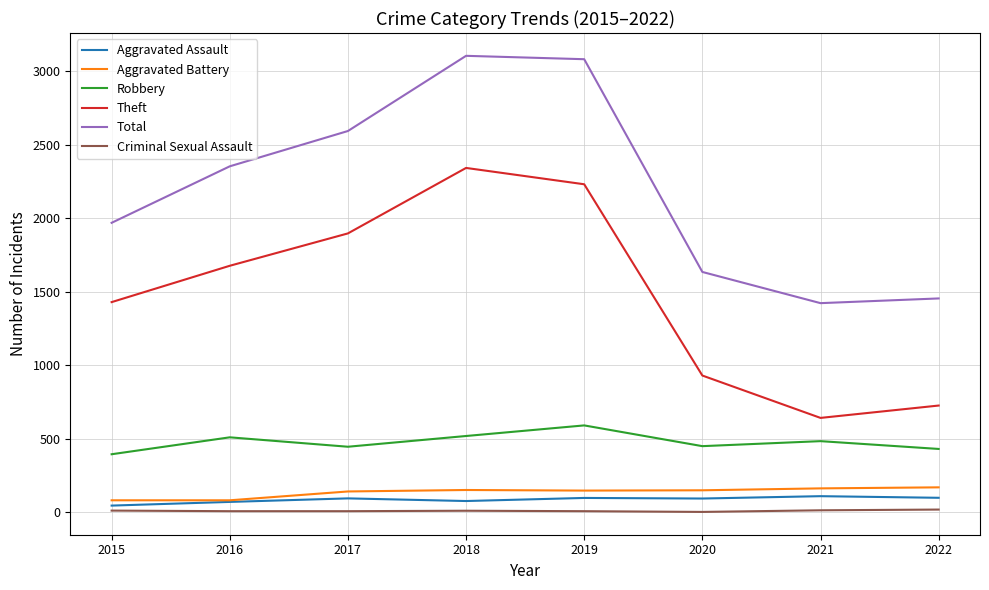

Is the value of Robbery at 2022 greater than the value of Criminal Sexual Assault at 2016?

Yes